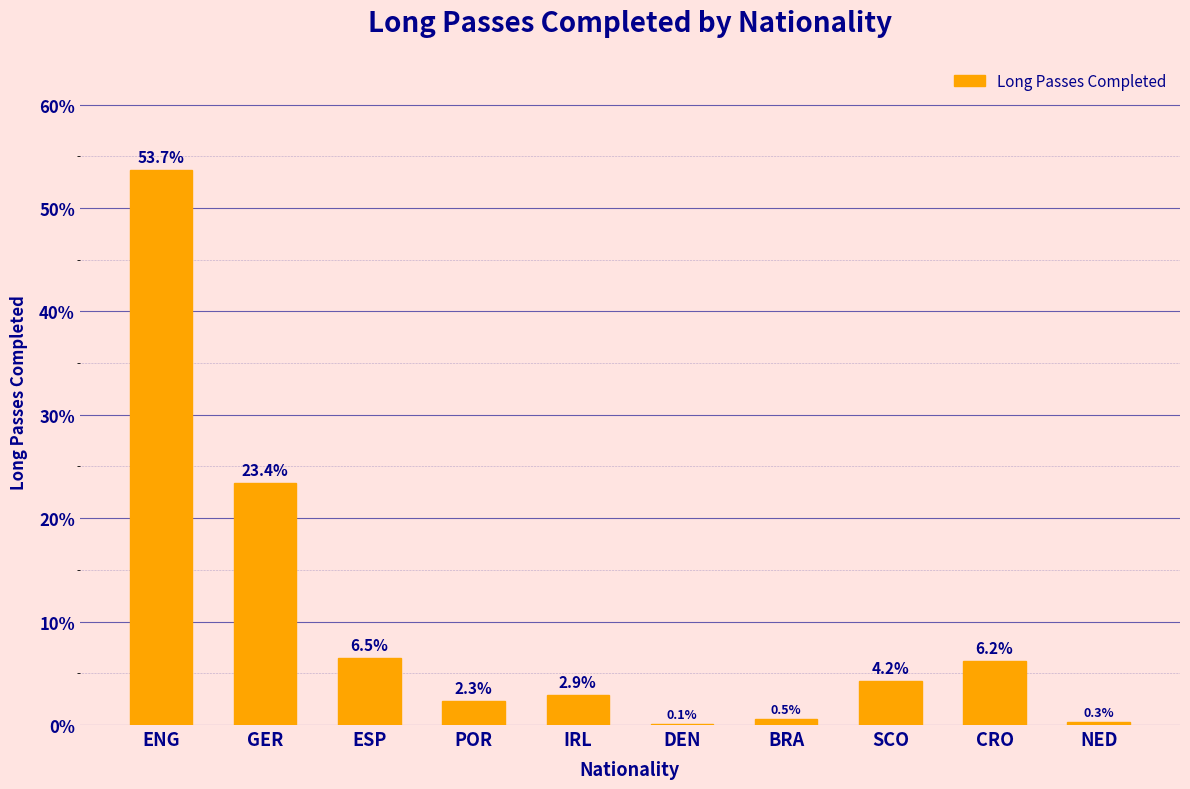

What is the greatest value displayed?

53.7